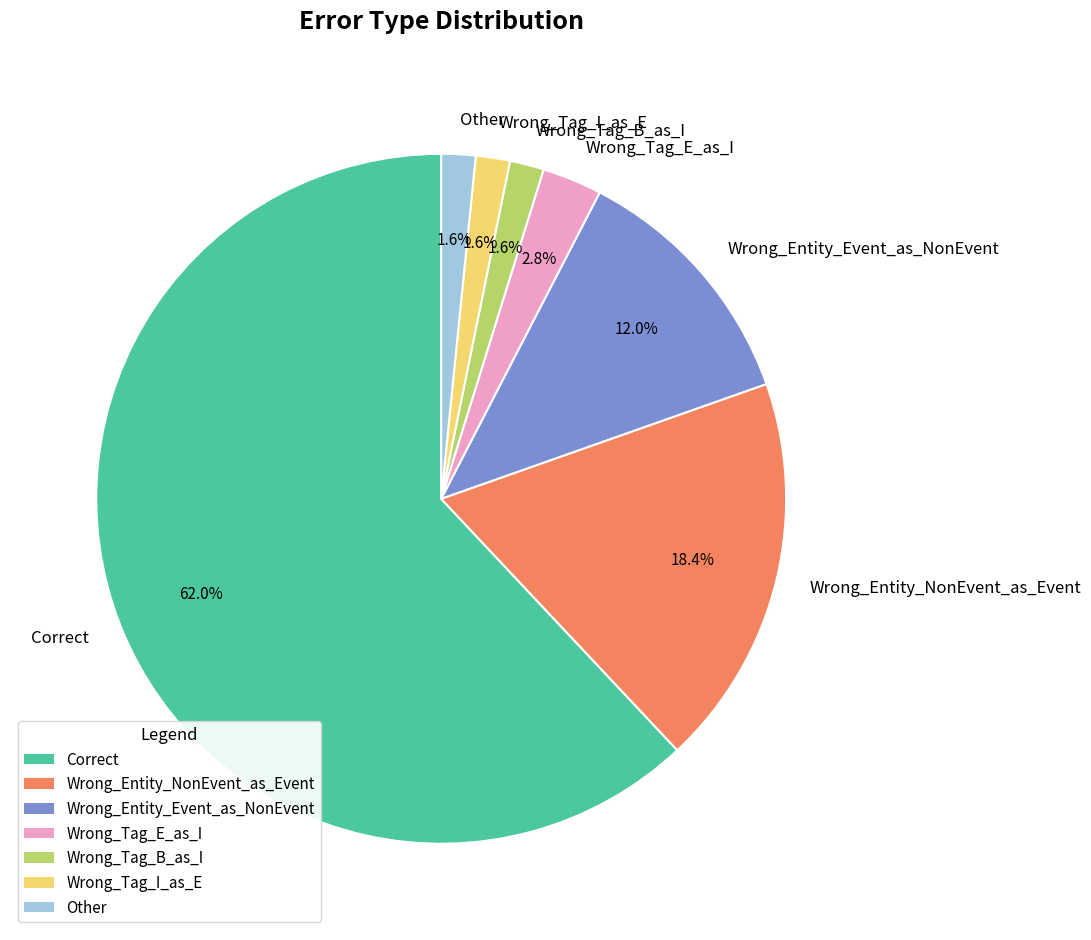

Which category accounts for the majority?

Correct